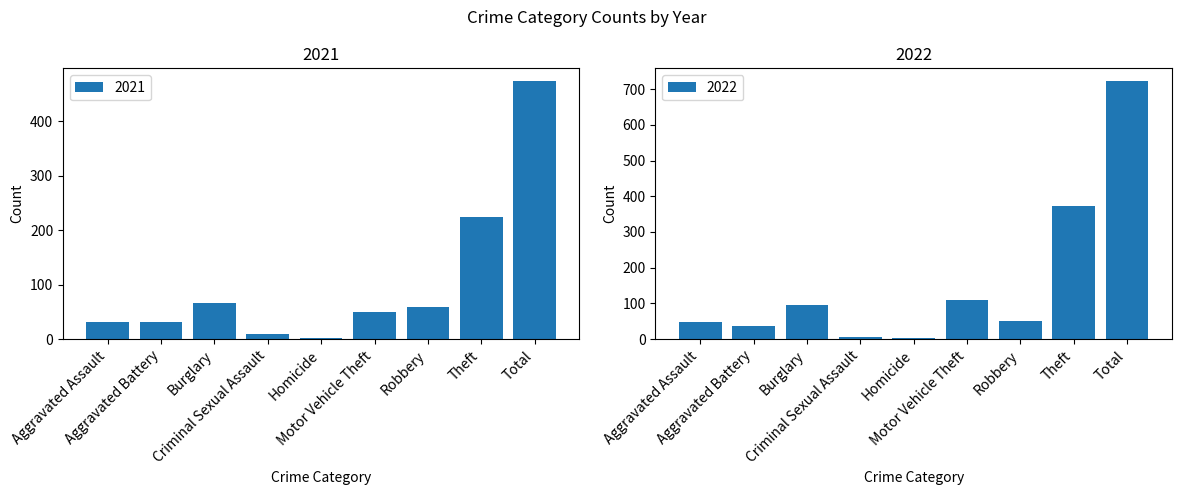

What is the label of the 6th bar from the right?

Criminal Sexual Assault